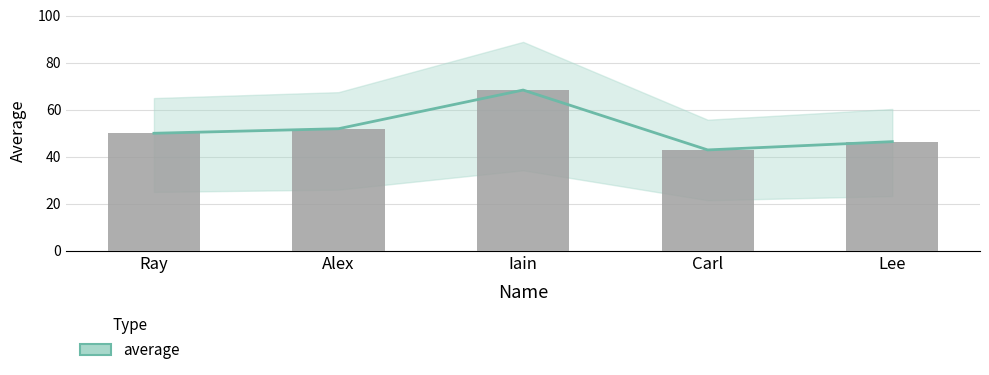

What is the difference between the maximum and second lowest values?

22.0